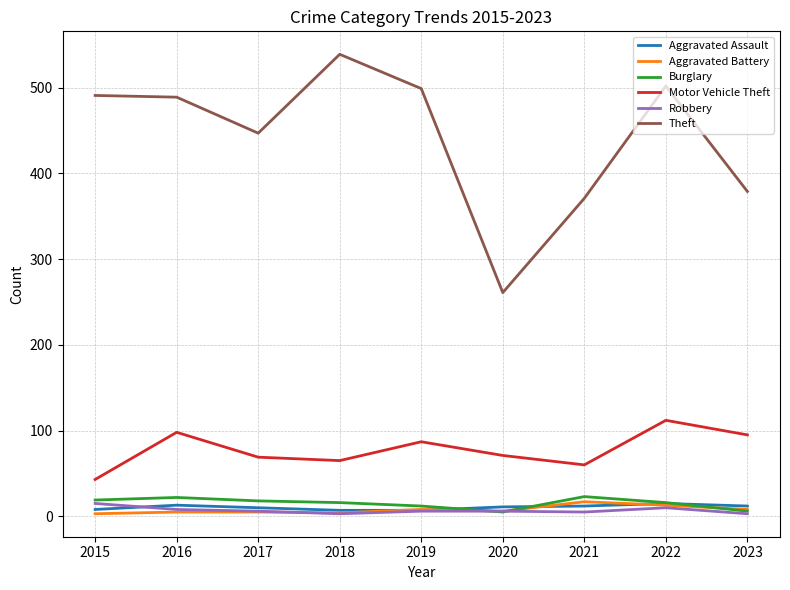

At which label does Burglary first exceed 16?

2015